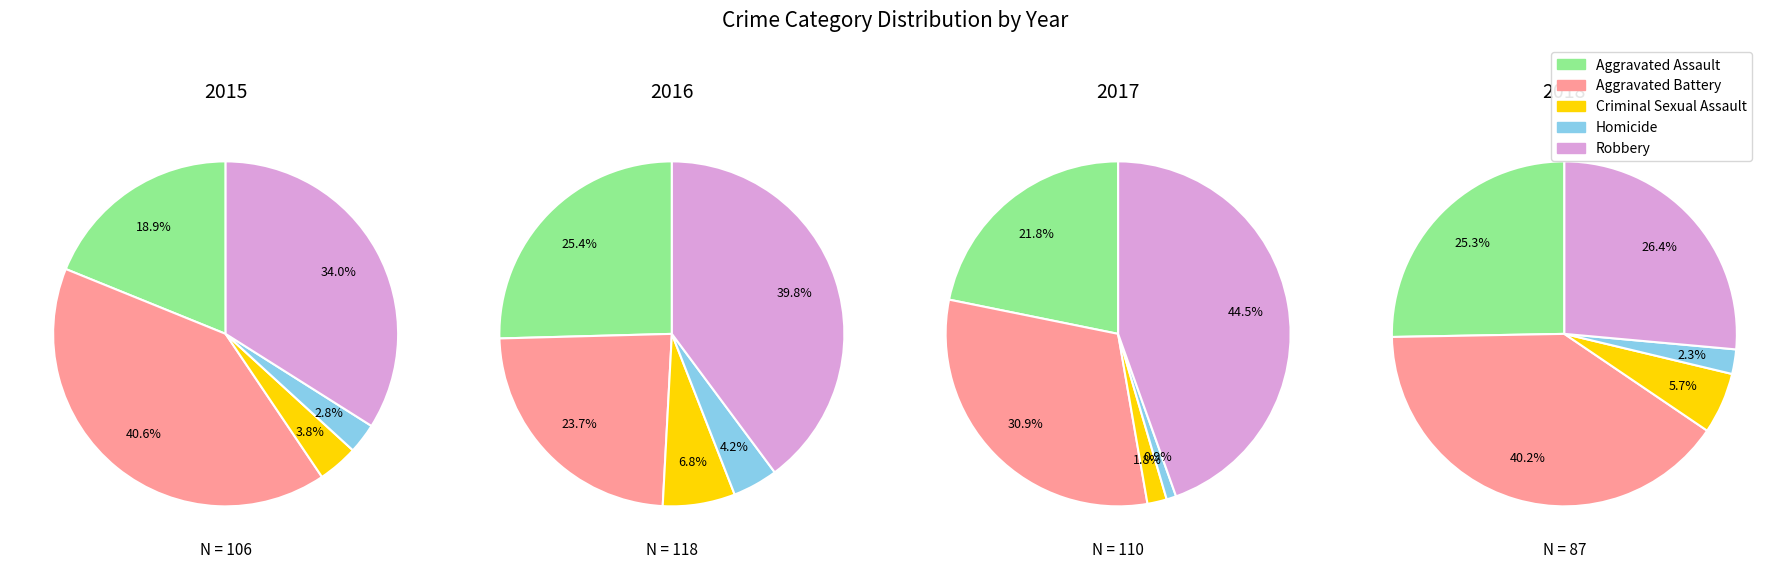

To the nearest percent, what is the difference between the Robbery and Aggravated Battery slice percentages?

7%